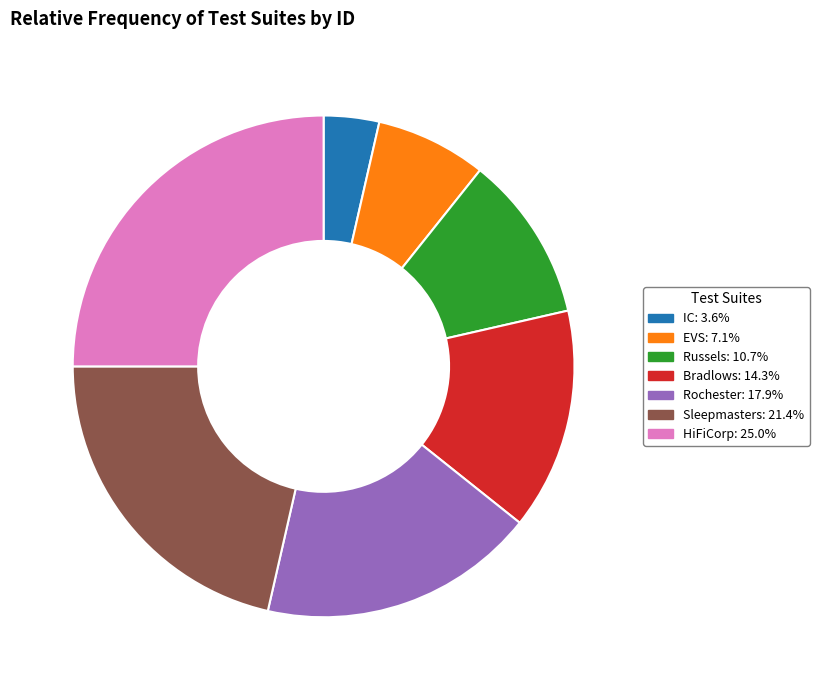

Combined, do Bradlows and Sleepmasters account for over 50%?

No